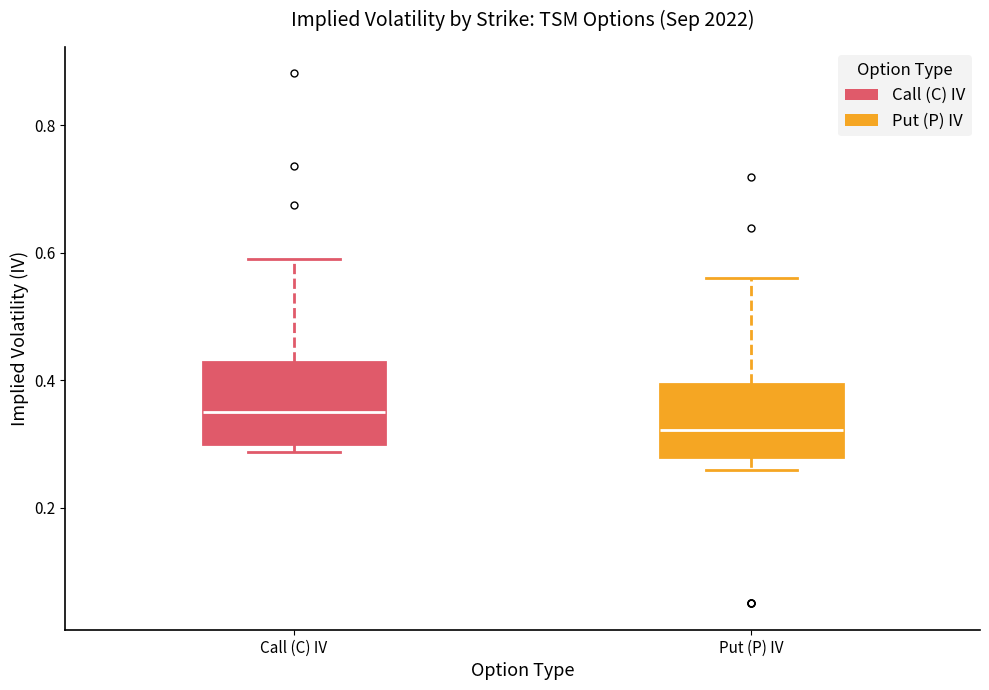

Where is the upper edge of the box for Call (C) IV on the y-axis? The values are not printed on the chart, so give them approximately, as read against the axis.

0.42